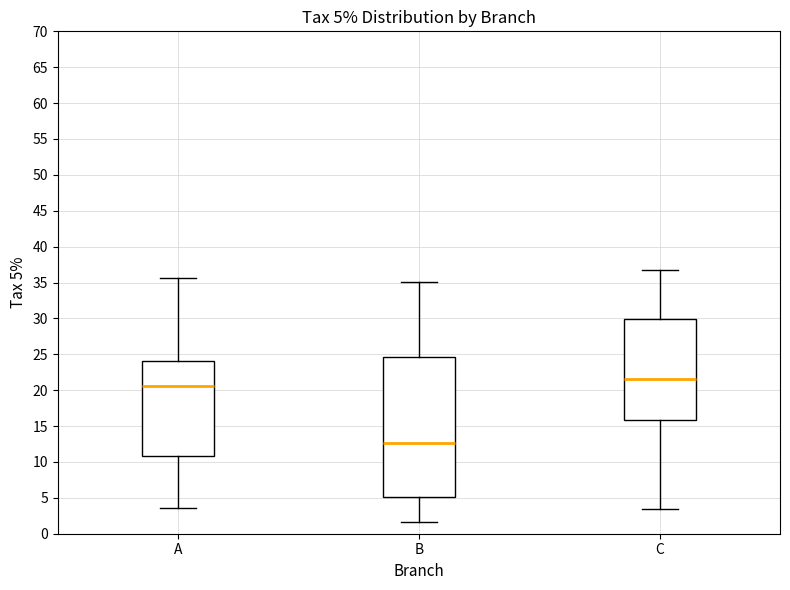

Which box's median line is the lowest?

B